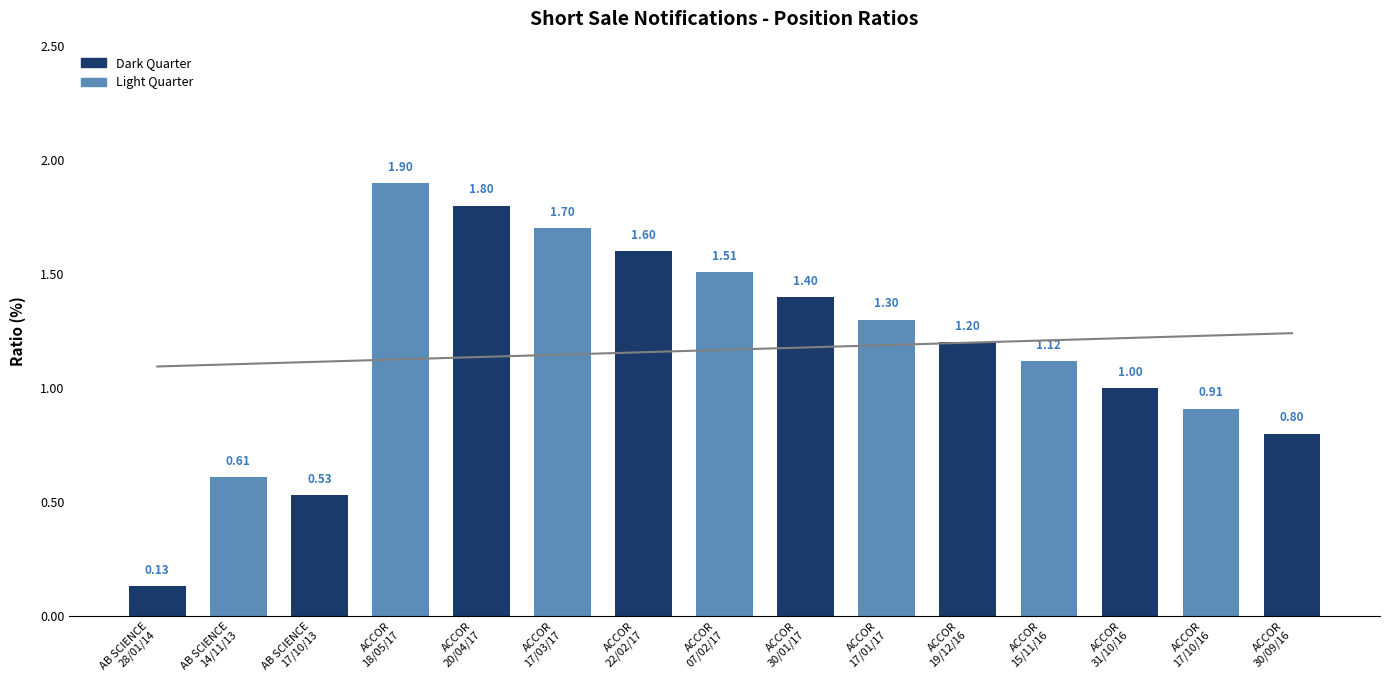

Reading left to right, what are all the values shown in this chart?

0.1	0.6	0.5	1.9	1.8	1.7	1.6	1.5	1.4	1.3	1.2	1.1	1.0	0.9	0.8